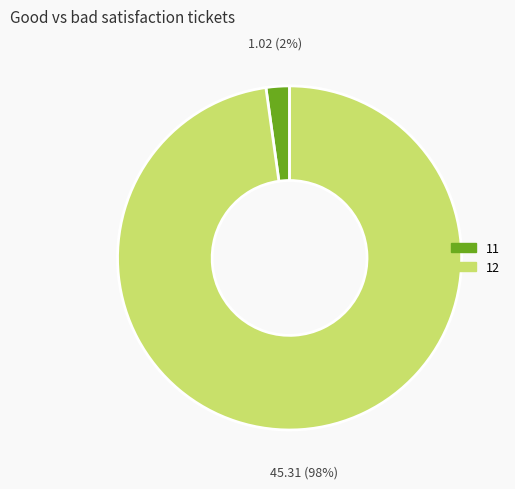

To the nearest percent, what portion does 11 represent?

2%